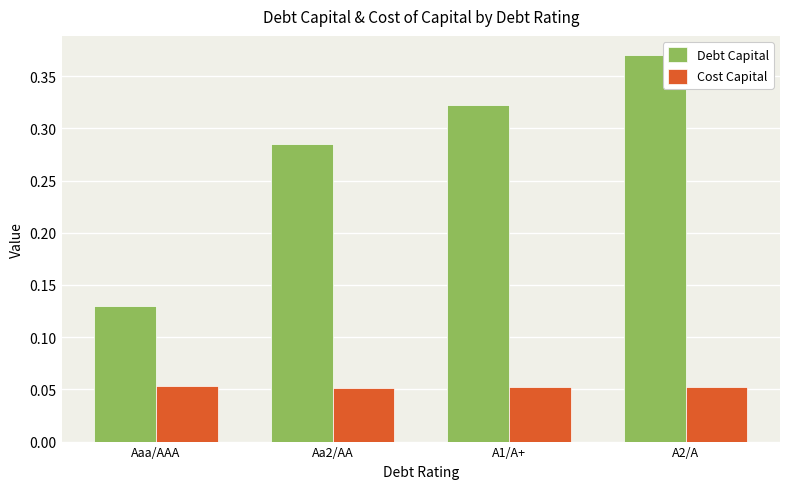

List the series in order of their peak value, lowest first.

Cost Capital, Debt Capital